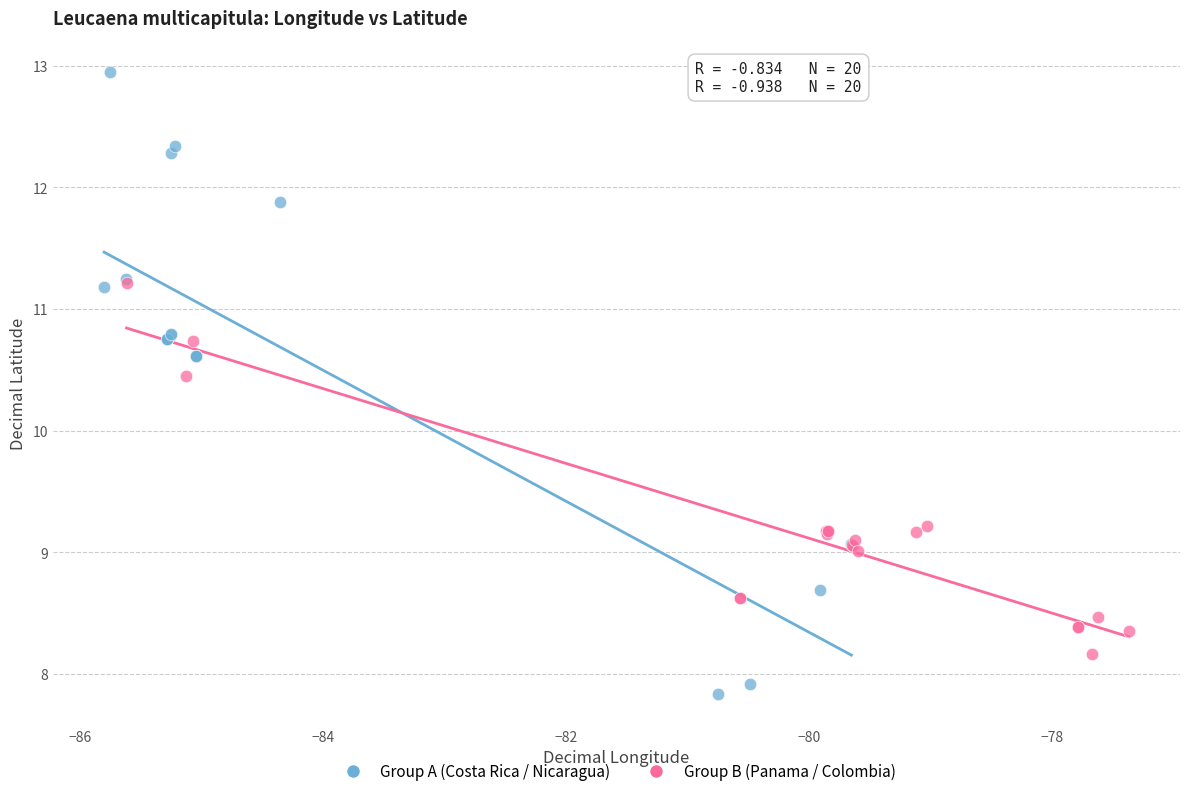

Which series reaches the minimum Y coordinate?

Group A (Costa Rica / Nicaragua)